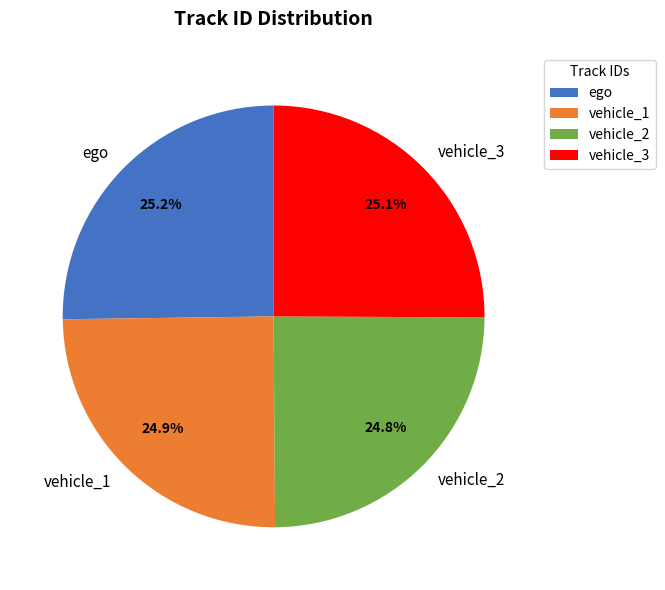

Does vehicle_1 represent more than half of the total?

No